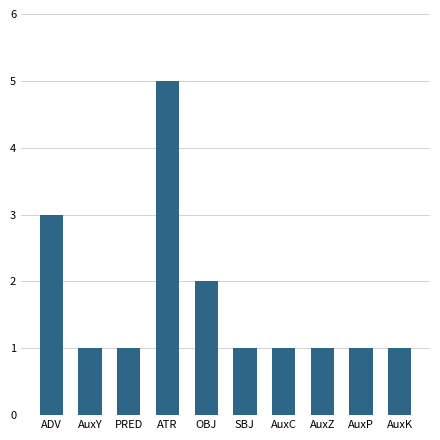

The chart shows a value of 1 at AuxK. True or false?

True